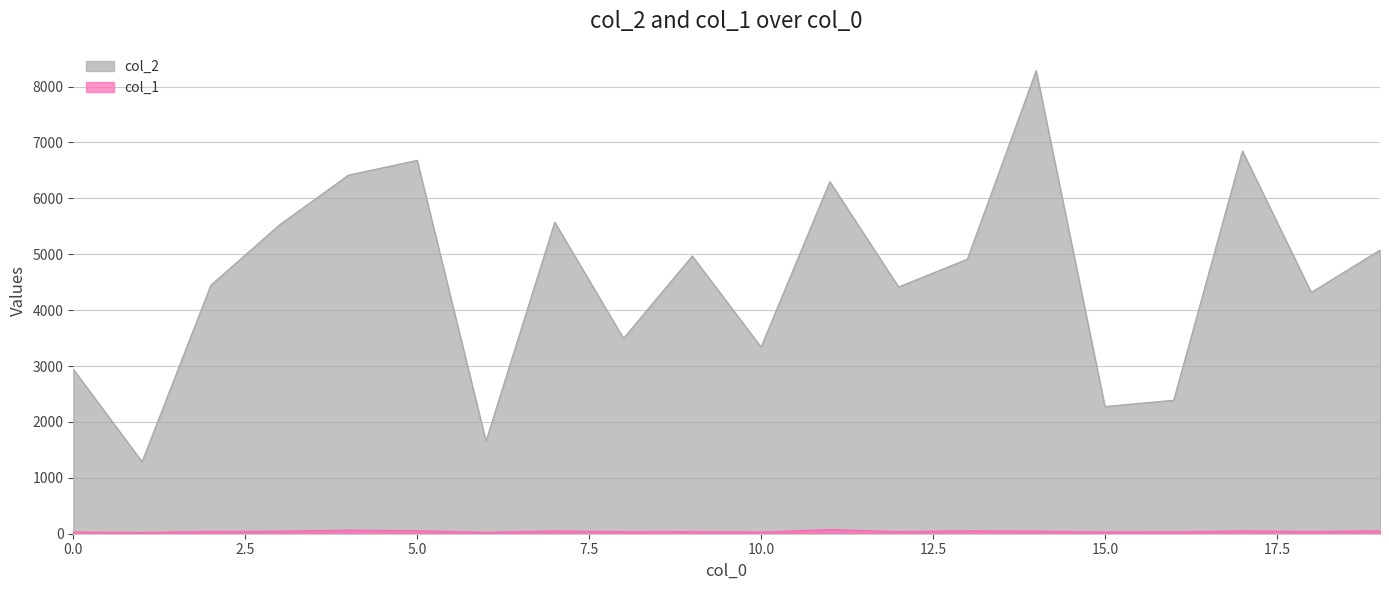

How many data points in col_2 are above 4912?

9